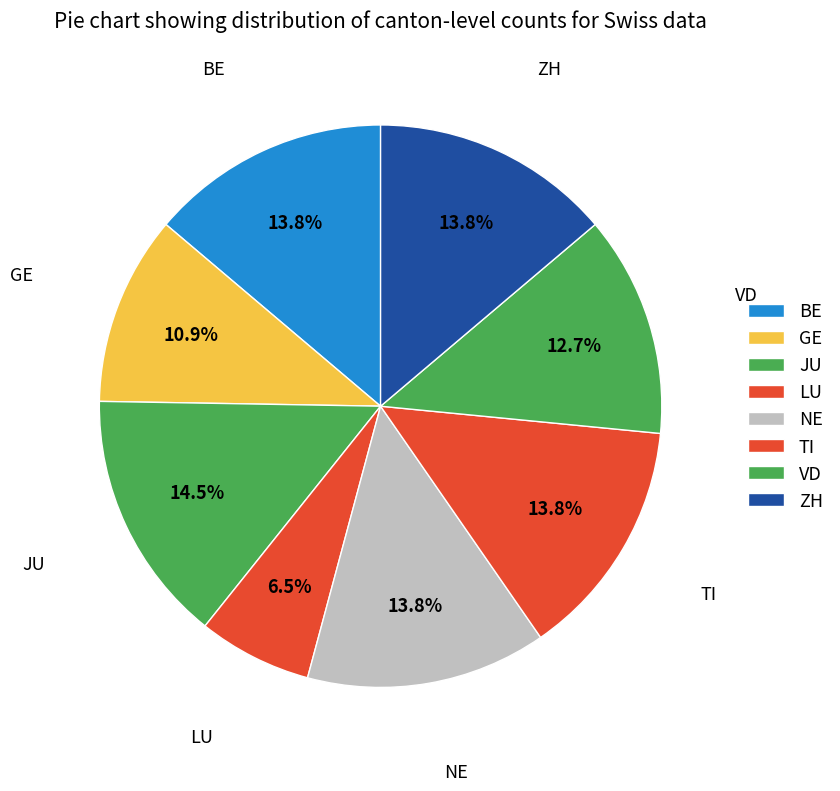

How many slices are in this pie chart?

8